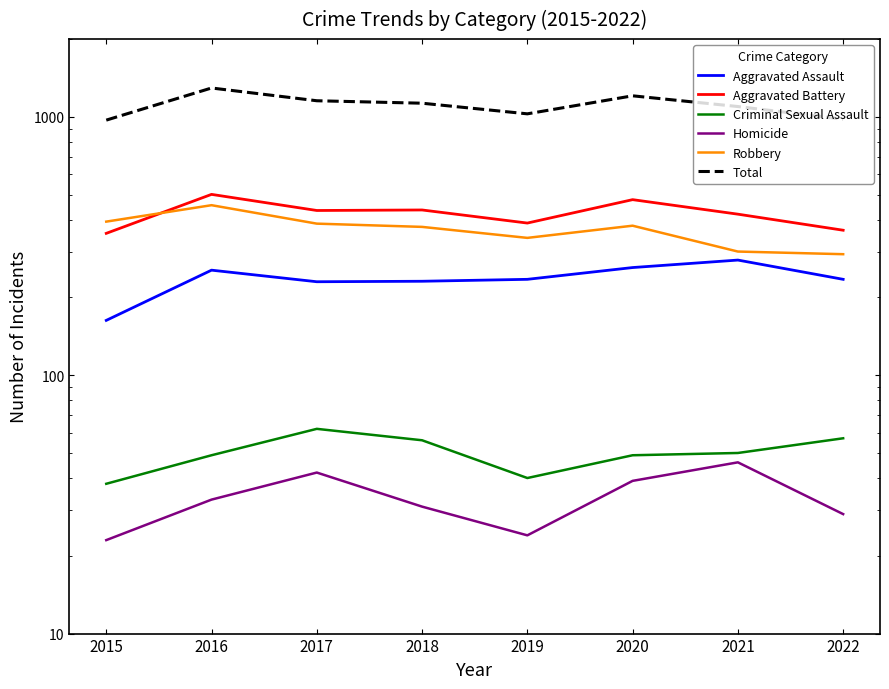

What is the average value of the Total series?

1107